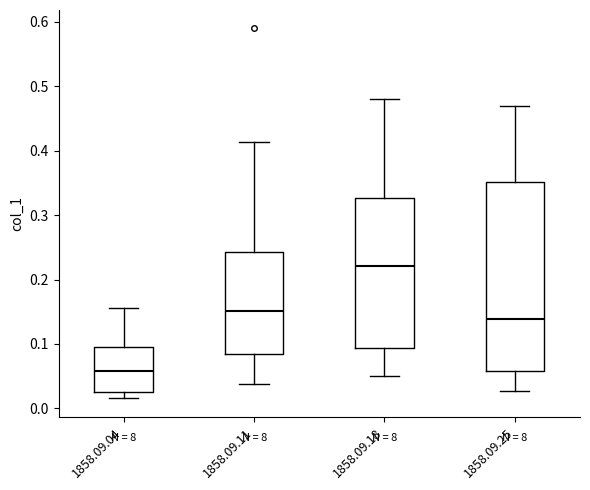

Which box's median line is the highest?

1858.09.18